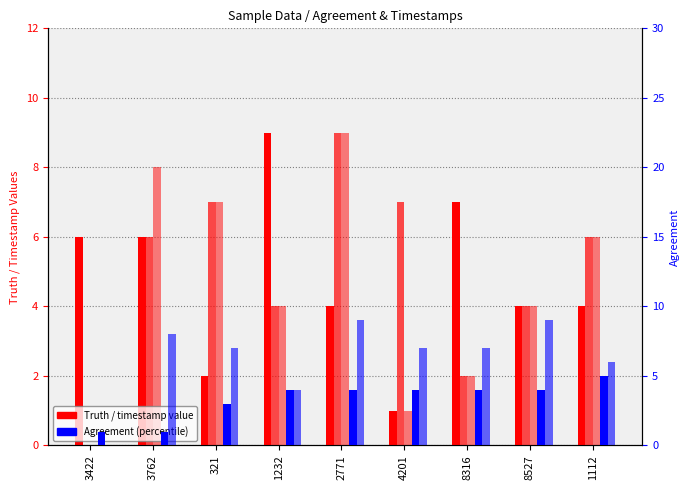

Count the Agreement values in the range 3 to 4.

6